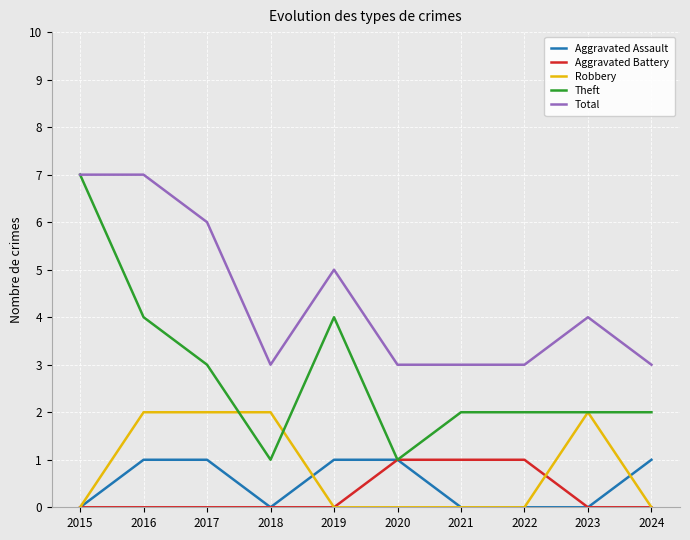

Is this an area chart (filled region under the line)?

No